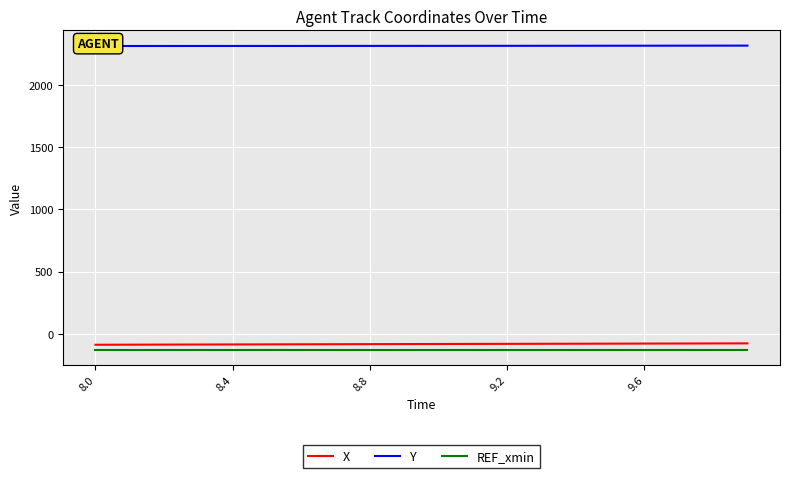

What are all the series names shown in the legend?

X, Y, REF_xmin